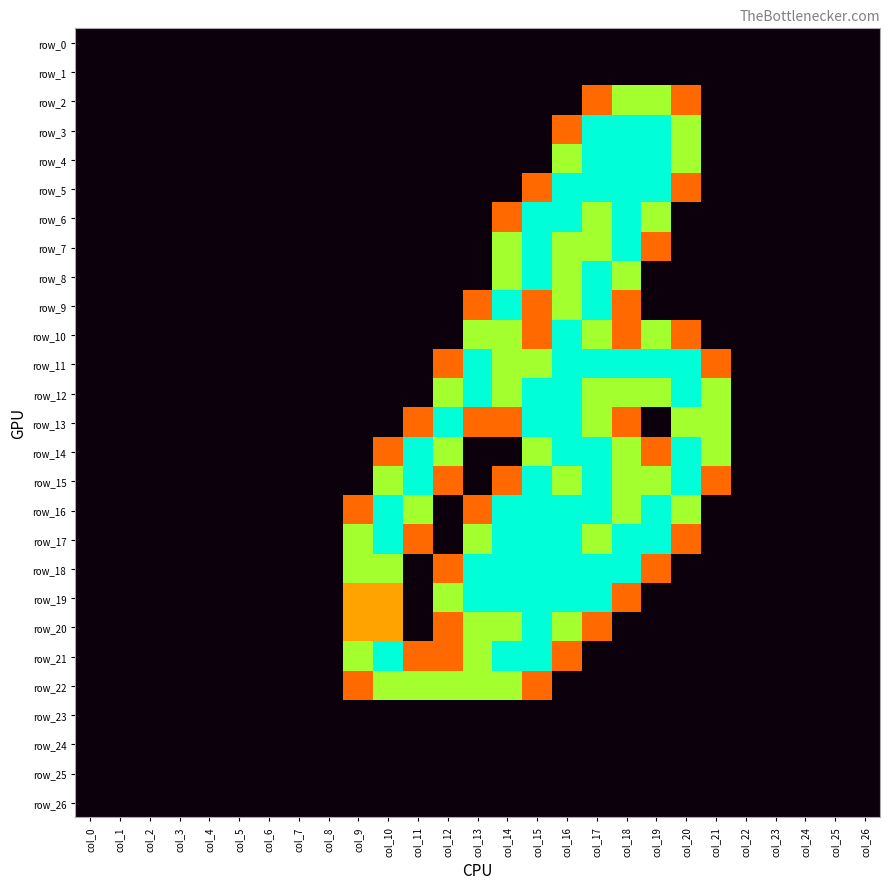

Reading left to right, what are all the values shown in this chart?

row_0: col_0=0.0	col_1=0.0	col_2=0.0	col_3=0.0	col_4=0.0	col_5=0.0	col_6=0.0	col_7=0.0	col_8=0.0	col_9=0.0	col_10=0.0	col_11=0.0	col_12=0.0	col_13=0.0	col_14=0.0	col_15=0.0	col_16=0.0	col_17=0.0	col_18=0.0	col_19=0.0	col_20=0.0	col_21=0.0	col_22=0.0	col_23=0.0	col_24=0.0	col_25=0.0	col_26=0.0
row_1: col_0=0.0	col_1=0.0	col_2=0.0	col_3=0.0	col_4=0.0	col_5=0.0	col_6=0.0	col_7=0.0	col_8=0.0	col_9=0.0	col_10=0.0	col_11=0.0	col_12=0.0	col_13=0.0	col_14=0.0	col_15=0.0	col_16=0.0	col_17=0.0	col_18=0.0	col_19=0.0	col_20=0.0	col_21=0.0	col_22=0.0	col_23=0.0	col_24=0.0	col_25=0.0	col_26=0.0
row_2: col_0=0.0	col_1=0.0	col_2=0.0	col_3=0.0	col_4=0.0	col_5=0.0	col_6=0.0	col_7=0.0	col_8=0.0	col_9=0.0	col_10=0.0	col_11=0.0	col_12=0.0	col_13=0.0	col_14=0.0	col_15=0.0	col_16=0.0	col_17=0.8	col_18=1.5	col_19=1.5	col_20=0.8	col_21=0.0	col_22=0.0	col_23=0.0	col_24=0.0	col_25=0.0	col_26=0.0
row_3: col_0=0.0	col_1=0.0	col_2=0.0	col_3=0.0	col_4=0.0	col_5=0.0	col_6=0.0	col_7=0.0	col_8=0.0	col_9=0.0	col_10=0.0	col_11=0.0	col_12=0.0	col_13=0.0	col_14=0.0	col_15=0.0	col_16=0.8	col_17=2.0	col_18=2.0	col_19=2.0	col_20=1.5	col_21=0.0	col_22=0.0	col_23=0.0	col_24=0.0	col_25=0.0	col_26=0.0
row_4: col_0=0.0	col_1=0.0	col_2=0.0	col_3=0.0	col_4=0.0	col_5=0.0	col_6=0.0	col_7=0.0	col_8=0.0	col_9=0.0	col_10=0.0	col_11=0.0	col_12=0.0	col_13=0.0	col_14=0.0	col_15=0.0	col_16=1.5	col_17=2.0	col_18=2.0	col_19=2.0	col_20=1.5	col_21=0.0	col_22=0.0	col_23=0.0	col_24=0.0	col_25=0.0	col_26=0.0
row_5: col_0=0.0	col_1=0.0	col_2=0.0	col_3=0.0	col_4=0.0	col_5=0.0	col_6=0.0	col_7=0.0	col_8=0.0	col_9=0.0	col_10=0.0	col_11=0.0	col_12=0.0	col_13=0.0	col_14=0.0	col_15=0.8	col_16=2.0	col_17=2.0	col_18=2.0	col_19=2.0	col_20=0.8	col_21=0.0	col_22=0.0	col_23=0.0	col_24=0.0	col_25=0.0	col_26=0.0
row_6: col_0=0.0	col_1=0.0	col_2=0.0	col_3=0.0	col_4=0.0	col_5=0.0	col_6=0.0	col_7=0.0	col_8=0.0	col_9=0.0	col_10=0.0	col_11=0.0	col_12=0.0	col_13=0.0	col_14=0.8	col_15=2.0	col_16=2.0	col_17=1.5	col_18=2.0	col_19=1.5	col_20=0.0	col_21=0.0	col_22=0.0	col_23=0.0	col_24=0.0	col_25=0.0	col_26=0.0
row_7: col_0=0.0	col_1=0.0	col_2=0.0	col_3=0.0	col_4=0.0	col_5=0.0	col_6=0.0	col_7=0.0	col_8=0.0	col_9=0.0	col_10=0.0	col_11=0.0	col_12=0.0	col_13=0.0	col_14=1.5	col_15=2.0	col_16=1.5	col_17=1.5	col_18=2.0	col_19=0.8	col_20=0.0	col_21=0.0	col_22=0.0	col_23=0.0	col_24=0.0	col_25=0.0	col_26=0.0
row_8: col_0=0.0	col_1=0.0	col_2=0.0	col_3=0.0	col_4=0.0	col_5=0.0	col_6=0.0	col_7=0.0	col_8=0.0	col_9=0.0	col_10=0.0	col_11=0.0	col_12=0.0	col_13=0.0	col_14=1.5	col_15=2.0	col_16=1.5	col_17=2.0	col_18=1.5	col_19=0.0	col_20=0.0	col_21=0.0	col_22=0.0	col_23=0.0	col_24=0.0	col_25=0.0	col_26=0.0
row_9: col_0=0.0	col_1=0.0	col_2=0.0	col_3=0.0	col_4=0.0	col_5=0.0	col_6=0.0	col_7=0.0	col_8=0.0	col_9=0.0	col_10=0.0	col_11=0.0	col_12=0.0	col_13=0.8	col_14=2.0	col_15=0.8	col_16=1.5	col_17=2.0	col_18=0.8	col_19=0.0	col_20=0.0	col_21=0.0	col_22=0.0	col_23=0.0	col_24=0.0	col_25=0.0	col_26=0.0
row_10: col_0=0.0	col_1=0.0	col_2=0.0	col_3=0.0	col_4=0.0	col_5=0.0	col_6=0.0	col_7=0.0	col_8=0.0	col_9=0.0	col_10=0.0	col_11=0.0	col_12=0.0	col_13=1.5	col_14=1.5	col_15=0.8	col_16=2.0	col_17=1.5	col_18=0.8	col_19=1.5	col_20=0.8	col_21=0.0	col_22=0.0	col_23=0.0	col_24=0.0	col_25=0.0	col_26=0.0
row_11: col_0=0.0	col_1=0.0	col_2=0.0	col_3=0.0	col_4=0.0	col_5=0.0	col_6=0.0	col_7=0.0	col_8=0.0	col_9=0.0	col_10=0.0	col_11=0.0	col_12=0.8	col_13=2.0	col_14=1.5	col_15=1.5	col_16=2.0	col_17=2.0	col_18=2.0	col_19=2.0	col_20=2.0	col_21=0.8	col_22=0.0	col_23=0.0	col_24=0.0	col_25=0.0	col_26=0.0
row_12: col_0=0.0	col_1=0.0	col_2=0.0	col_3=0.0	col_4=0.0	col_5=0.0	col_6=0.0	col_7=0.0	col_8=0.0	col_9=0.0	col_10=0.0	col_11=0.0	col_12=1.5	col_13=2.0	col_14=1.5	col_15=2.0	col_16=2.0	col_17=1.5	col_18=1.5	col_19=1.5	col_20=2.0	col_21=1.5	col_22=0.0	col_23=0.0	col_24=0.0	col_25=0.0	col_26=0.0
row_13: col_0=0.0	col_1=0.0	col_2=0.0	col_3=0.0	col_4=0.0	col_5=0.0	col_6=0.0	col_7=0.0	col_8=0.0	col_9=0.0	col_10=0.0	col_11=0.8	col_12=2.0	col_13=0.8	col_14=0.8	col_15=2.0	col_16=2.0	col_17=1.5	col_18=0.8	col_19=0.0	col_20=1.5	col_21=1.5	col_22=0.0	col_23=0.0	col_24=0.0	col_25=0.0	col_26=0.0
row_14: col_0=0.0	col_1=0.0	col_2=0.0	col_3=0.0	col_4=0.0	col_5=0.0	col_6=0.0	col_7=0.0	col_8=0.0	col_9=0.0	col_10=0.8	col_11=2.0	col_12=1.5	col_13=0.0	col_14=0.0	col_15=1.5	col_16=2.0	col_17=2.0	col_18=1.5	col_19=0.8	col_20=2.0	col_21=1.5	col_22=0.0	col_23=0.0	col_24=0.0	col_25=0.0	col_26=0.0
row_15: col_0=0.0	col_1=0.0	col_2=0.0	col_3=0.0	col_4=0.0	col_5=0.0	col_6=0.0	col_7=0.0	col_8=0.0	col_9=0.0	col_10=1.5	col_11=2.0	col_12=0.8	col_13=0.0	col_14=0.8	col_15=2.0	col_16=1.5	col_17=2.0	col_18=1.5	col_19=1.5	col_20=2.0	col_21=0.8	col_22=0.0	col_23=0.0	col_24=0.0	col_25=0.0	col_26=0.0
row_16: col_0=0.0	col_1=0.0	col_2=0.0	col_3=0.0	col_4=0.0	col_5=0.0	col_6=0.0	col_7=0.0	col_8=0.0	col_9=0.8	col_10=2.0	col_11=1.5	col_12=0.0	col_13=0.8	col_14=2.0	col_15=2.0	col_16=2.0	col_17=2.0	col_18=1.5	col_19=2.0	col_20=1.5	col_21=0.0	col_22=0.0	col_23=0.0	col_24=0.0	col_25=0.0	col_26=0.0
row_17: col_0=0.0	col_1=0.0	col_2=0.0	col_3=0.0	col_4=0.0	col_5=0.0	col_6=0.0	col_7=0.0	col_8=0.0	col_9=1.5	col_10=2.0	col_11=0.8	col_12=0.0	col_13=1.5	col_14=2.0	col_15=2.0	col_16=2.0	col_17=1.5	col_18=2.0	col_19=2.0	col_20=0.8	col_21=0.0	col_22=0.0	col_23=0.0	col_24=0.0	col_25=0.0	col_26=0.0
row_18: col_0=0.0	col_1=0.0	col_2=0.0	col_3=0.0	col_4=0.0	col_5=0.0	col_6=0.0	col_7=0.0	col_8=0.0	col_9=1.5	col_10=1.5	col_11=0.0	col_12=0.8	col_13=2.0	col_14=2.0	col_15=2.0	col_16=2.0	col_17=2.0	col_18=2.0	col_19=0.8	col_20=0.0	col_21=0.0	col_22=0.0	col_23=0.0	col_24=0.0	col_25=0.0	col_26=0.0
row_19: col_0=0.0	col_1=0.0	col_2=0.0	col_3=0.0	col_4=0.0	col_5=0.0	col_6=0.0	col_7=0.0	col_8=0.0	col_9=1.0	col_10=1.0	col_11=0.0	col_12=1.5	col_13=2.0	col_14=2.0	col_15=2.0	col_16=2.0	col_17=2.0	col_18=0.8	col_19=0.0	col_20=0.0	col_21=0.0	col_22=0.0	col_23=0.0	col_24=0.0	col_25=0.0	col_26=0.0
row_20: col_0=0.0	col_1=0.0	col_2=0.0	col_3=0.0	col_4=0.0	col_5=0.0	col_6=0.0	col_7=0.0	col_8=0.0	col_9=1.0	col_10=1.0	col_11=0.0	col_12=0.8	col_13=1.5	col_14=1.5	col_15=2.0	col_16=1.5	col_17=0.8	col_18=0.0	col_19=0.0	col_20=0.0	col_21=0.0	col_22=0.0	col_23=0.0	col_24=0.0	col_25=0.0	col_26=0.0
row_21: col_0=0.0	col_1=0.0	col_2=0.0	col_3=0.0	col_4=0.0	col_5=0.0	col_6=0.0	col_7=0.0	col_8=0.0	col_9=1.5	col_10=2.0	col_11=0.8	col_12=0.8	col_13=1.5	col_14=2.0	col_15=2.0	col_16=0.8	col_17=0.0	col_18=0.0	col_19=0.0	col_20=0.0	col_21=0.0	col_22=0.0	col_23=0.0	col_24=0.0	col_25=0.0	col_26=0.0
row_22: col_0=0.0	col_1=0.0	col_2=0.0	col_3=0.0	col_4=0.0	col_5=0.0	col_6=0.0	col_7=0.0	col_8=0.0	col_9=0.8	col_10=1.5	col_11=1.5	col_12=1.5	col_13=1.5	col_14=1.5	col_15=0.8	col_16=0.0	col_17=0.0	col_18=0.0	col_19=0.0	col_20=0.0	col_21=0.0	col_22=0.0	col_23=0.0	col_24=0.0	col_25=0.0	col_26=0.0
row_23: col_0=0.0	col_1=0.0	col_2=0.0	col_3=0.0	col_4=0.0	col_5=0.0	col_6=0.0	col_7=0.0	col_8=0.0	col_9=0.0	col_10=0.0	col_11=0.0	col_12=0.0	col_13=0.0	col_14=0.0	col_15=0.0	col_16=0.0	col_17=0.0	col_18=0.0	col_19=0.0	col_20=0.0	col_21=0.0	col_22=0.0	col_23=0.0	col_24=0.0	col_25=0.0	col_26=0.0
row_24: col_0=0.0	col_1=0.0	col_2=0.0	col_3=0.0	col_4=0.0	col_5=0.0	col_6=0.0	col_7=0.0	col_8=0.0	col_9=0.0	col_10=0.0	col_11=0.0	col_12=0.0	col_13=0.0	col_14=0.0	col_15=0.0	col_16=0.0	col_17=0.0	col_18=0.0	col_19=0.0	col_20=0.0	col_21=0.0	col_22=0.0	col_23=0.0	col_24=0.0	col_25=0.0	col_26=0.0
row_25: col_0=0.0	col_1=0.0	col_2=0.0	col_3=0.0	col_4=0.0	col_5=0.0	col_6=0.0	col_7=0.0	col_8=0.0	col_9=0.0	col_10=0.0	col_11=0.0	col_12=0.0	col_13=0.0	col_14=0.0	col_15=0.0	col_16=0.0	col_17=0.0	col_18=0.0	col_19=0.0	col_20=0.0	col_21=0.0	col_22=0.0	col_23=0.0	col_24=0.0	col_25=0.0	col_26=0.0
row_26: col_0=0.0	col_1=0.0	col_2=0.0	col_3=0.0	col_4=0.0	col_5=0.0	col_6=0.0	col_7=0.0	col_8=0.0	col_9=0.0	col_10=0.0	col_11=0.0	col_12=0.0	col_13=0.0	col_14=0.0	col_15=0.0	col_16=0.0	col_17=0.0	col_18=0.0	col_19=0.0	col_20=0.0	col_21=0.0	col_22=0.0	col_23=0.0	col_24=0.0	col_25=0.0	col_26=0.0